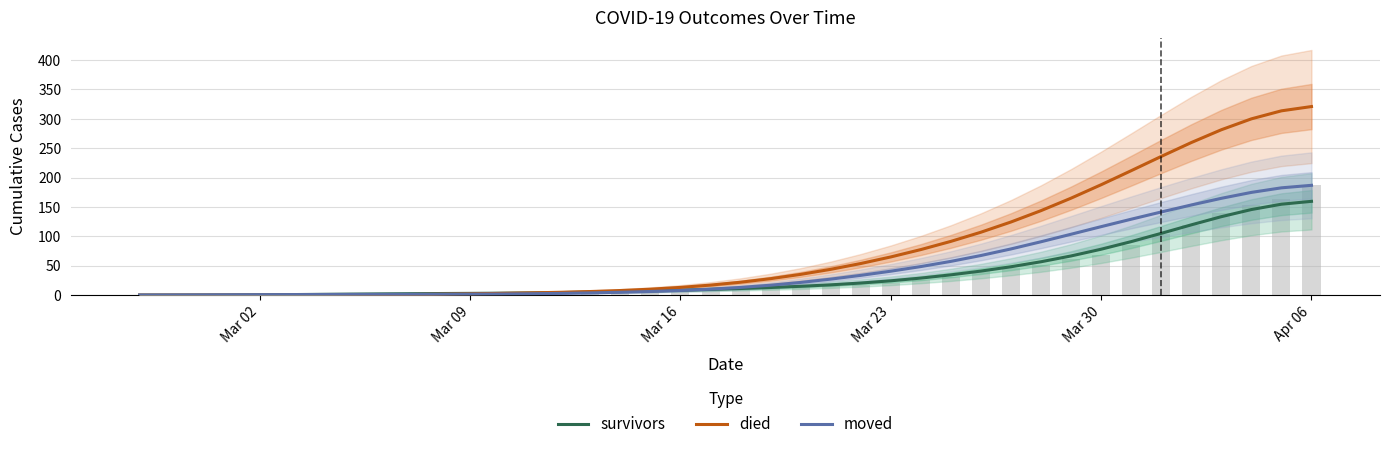

Which series has the largest total across all categories?

died